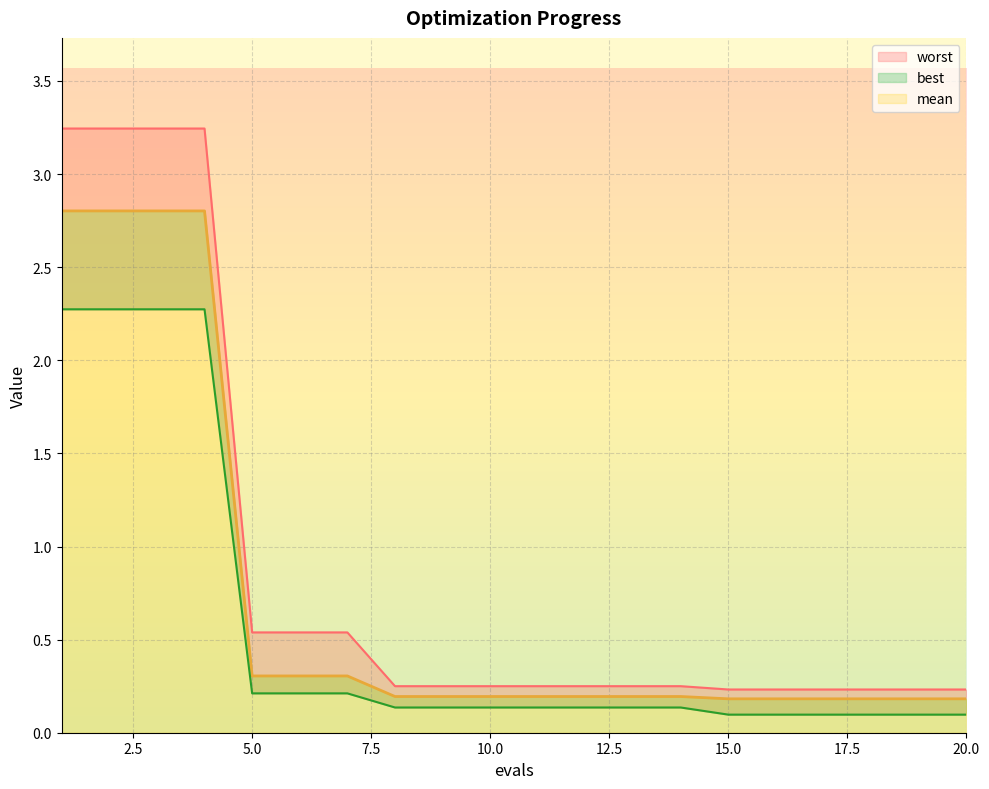

What is the total value across all series at 10?

0.6